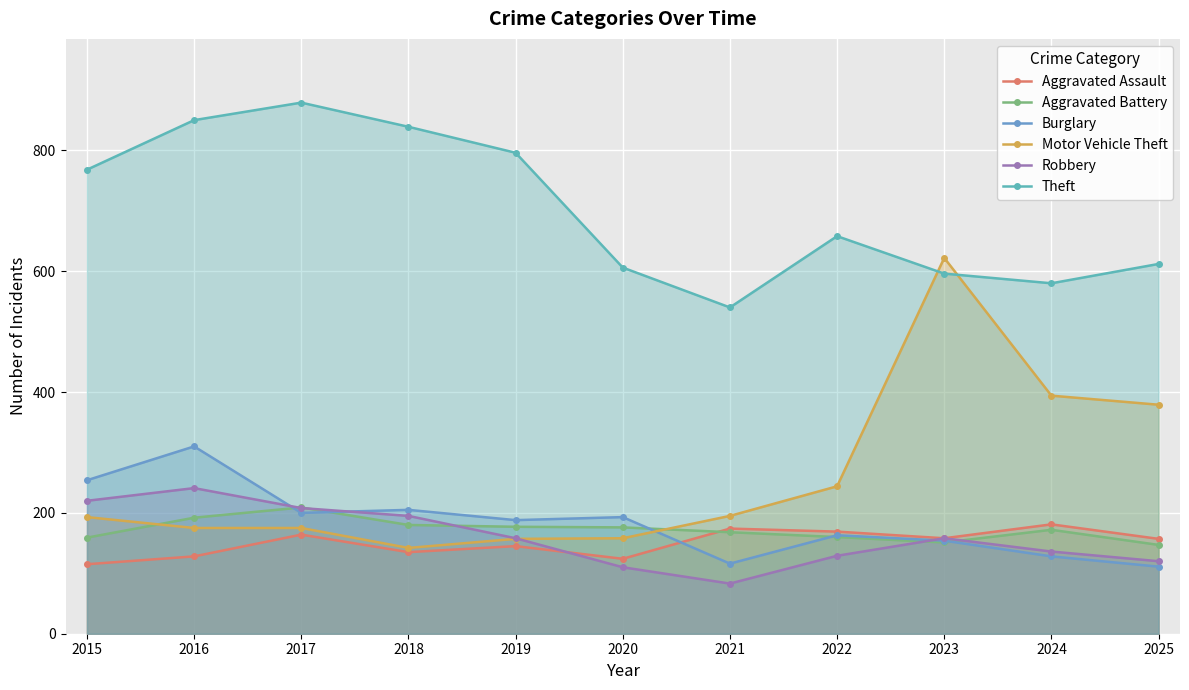

What is the value of the Motor Vehicle Theft point at the 8th from the left?

244